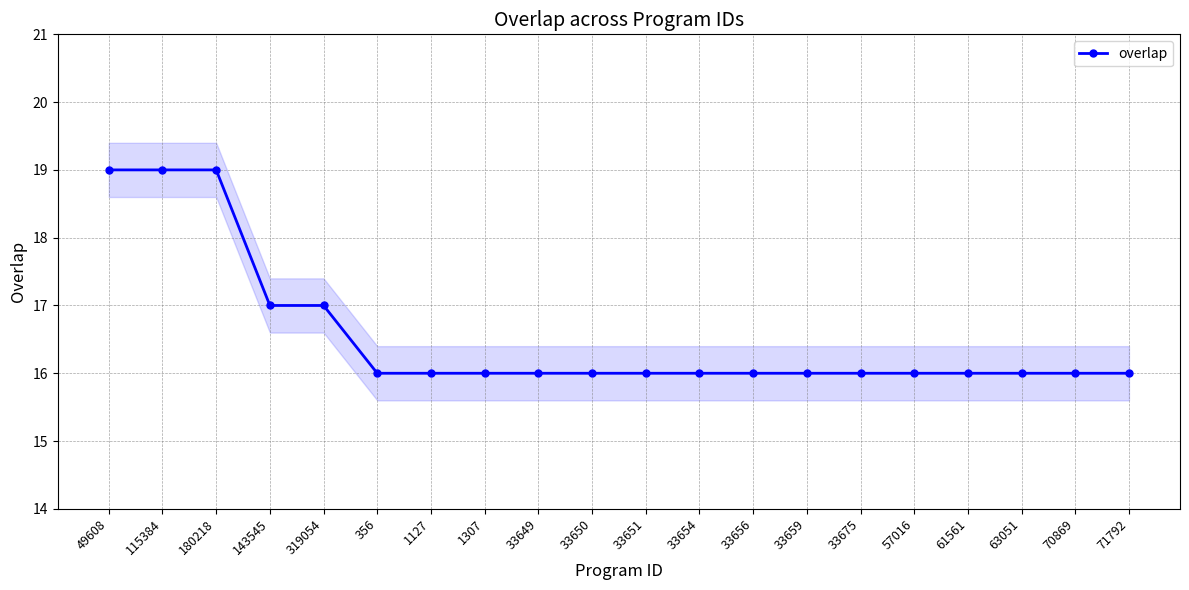

The value at 1127 is 16. True or false?

True